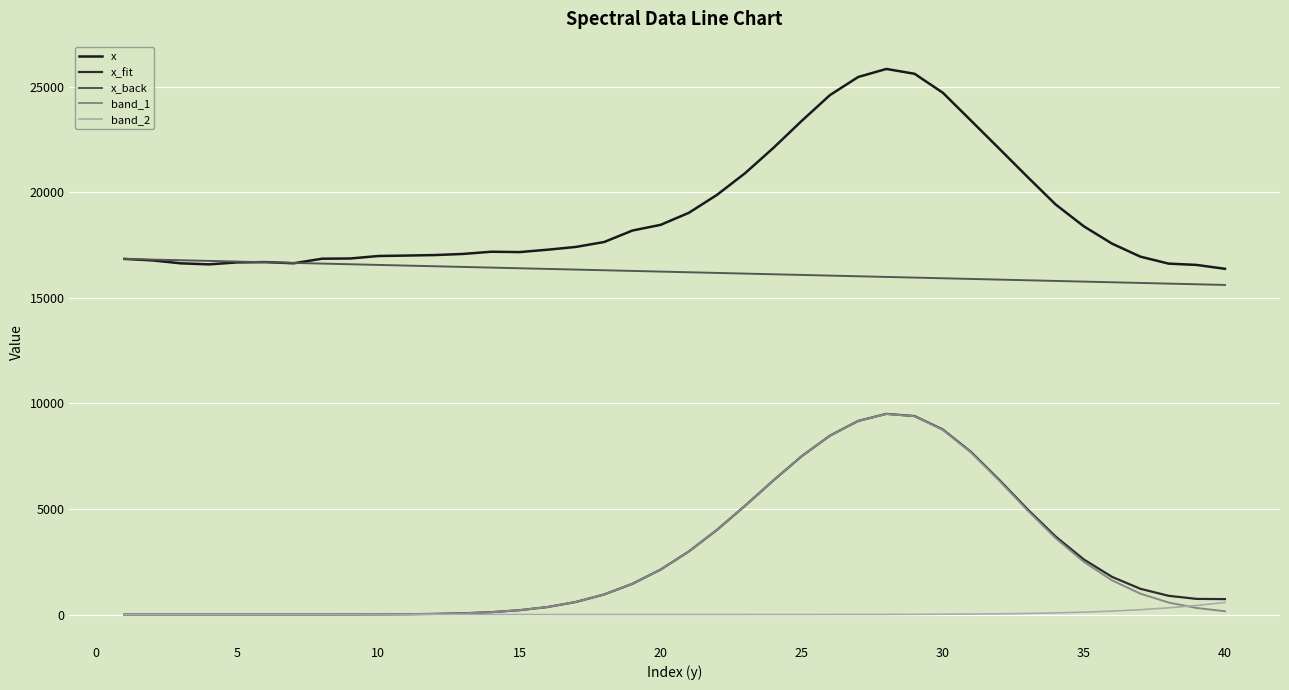

Does the chart have visible grid lines?

Yes